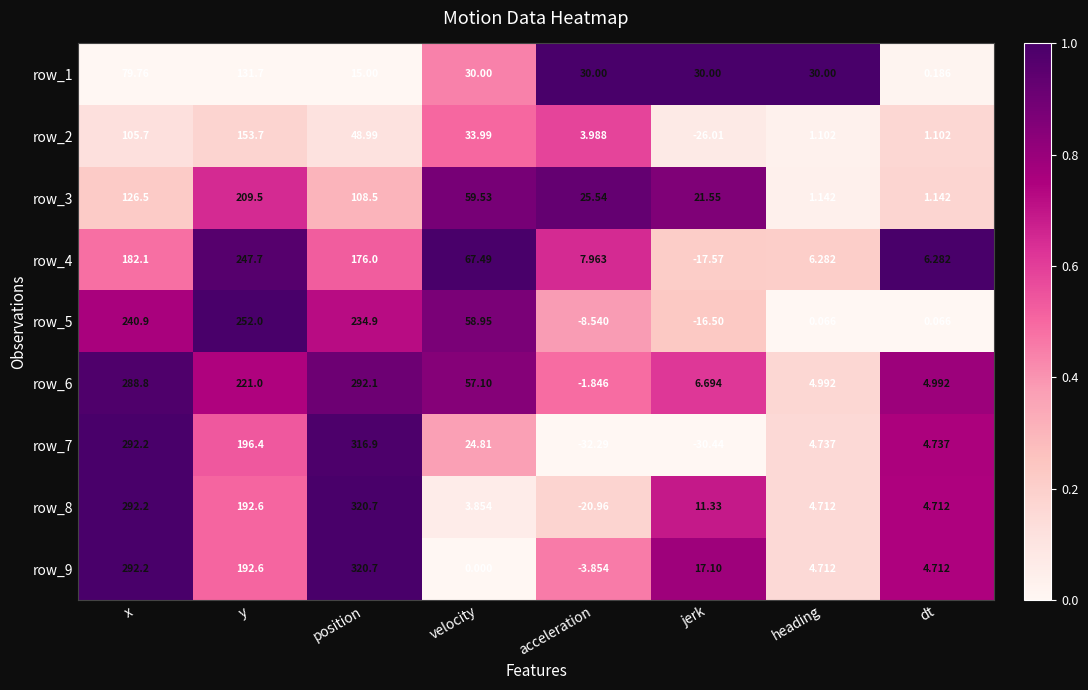

Where does the row_4 series first go above 67?

x